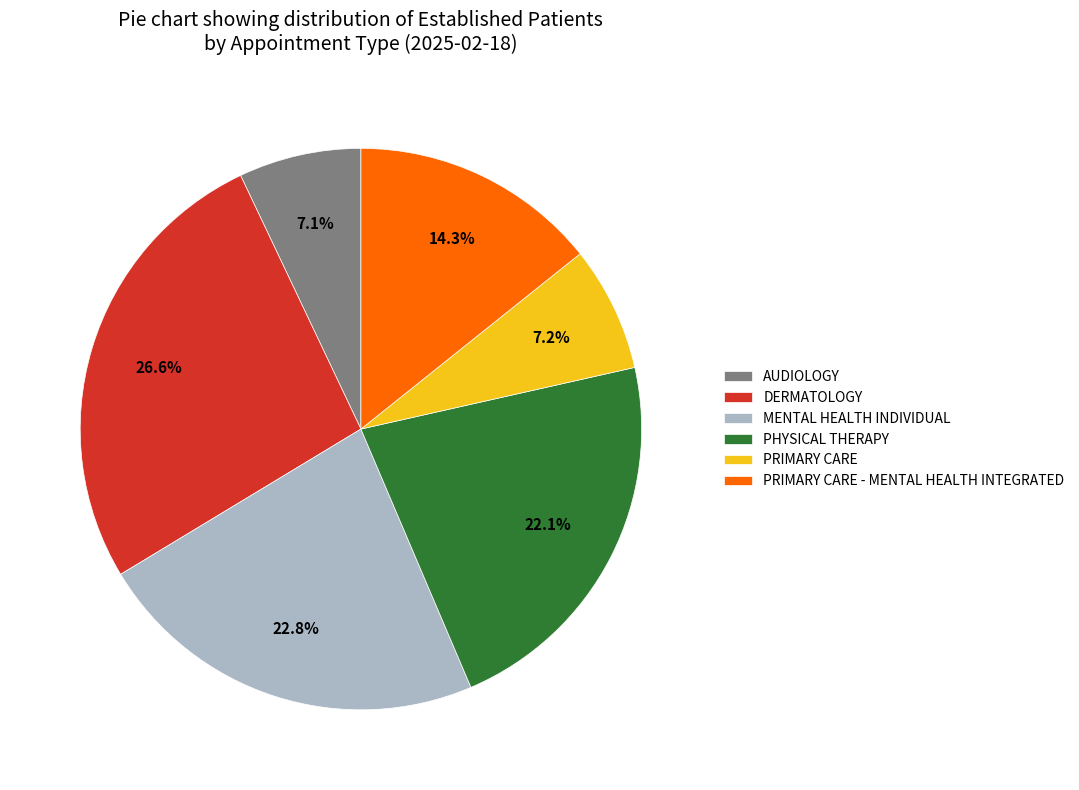

Which category has the biggest portion of the pie?

DERMATOLOGY